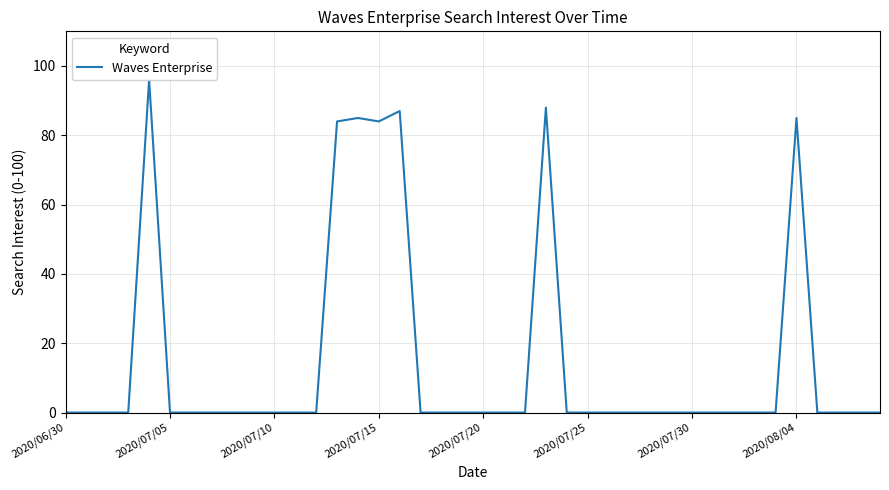

What is the difference between the maximum and minimum values?

96